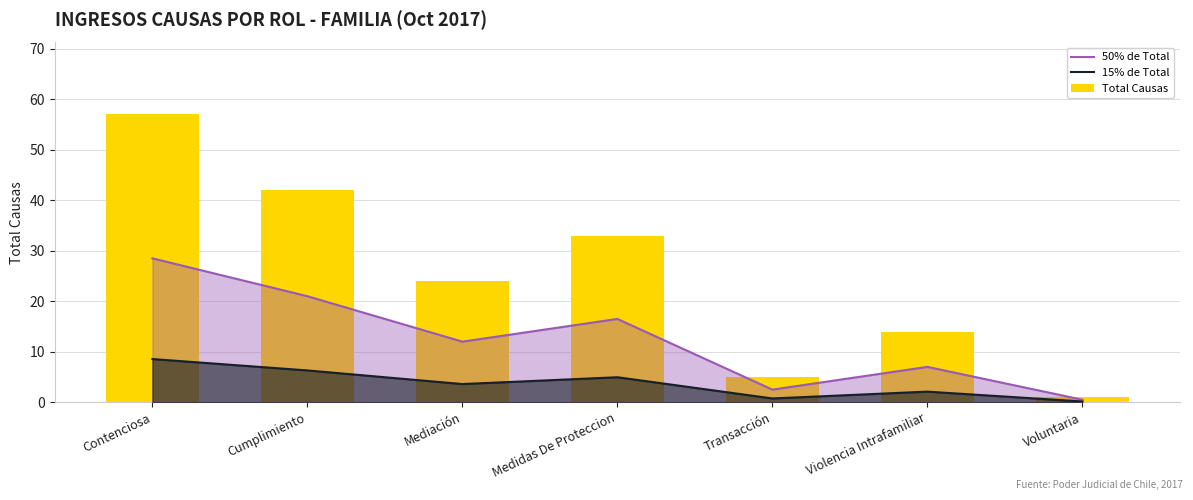

At Contenciosa, list the series in order from smallest to largest.

15% de Total, 50% de Total, Total Causas